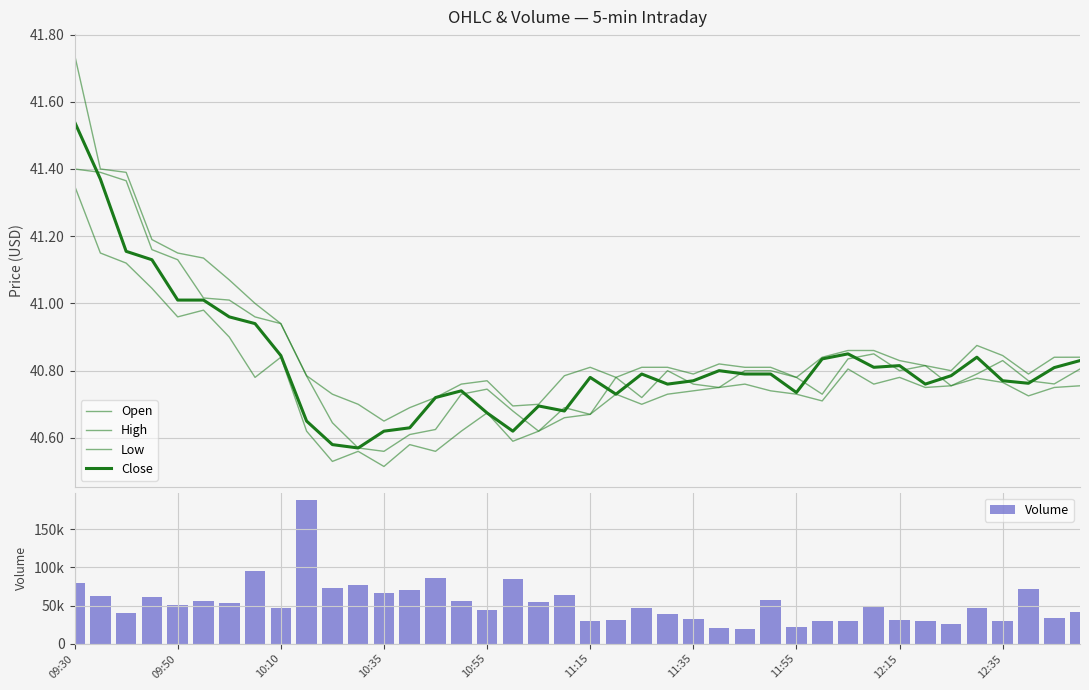

Where does the Volume series first go above 49318?

09:30